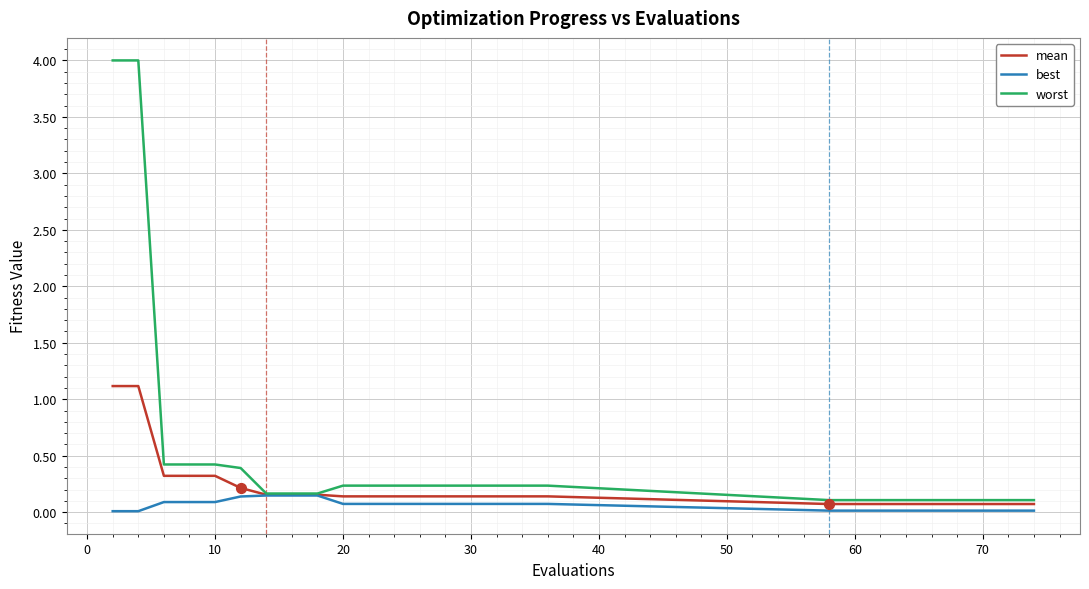

At how many categories does at least one series exceed 1?

2